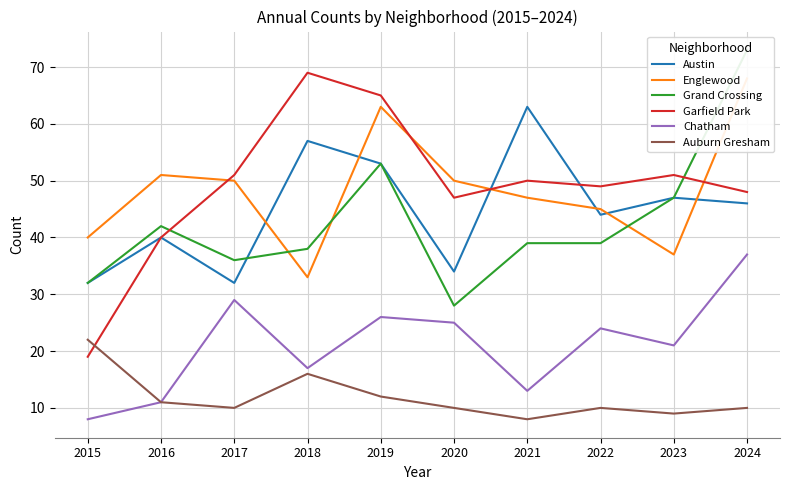

At which category does Auburn Gresham reach its first local valley?

2017